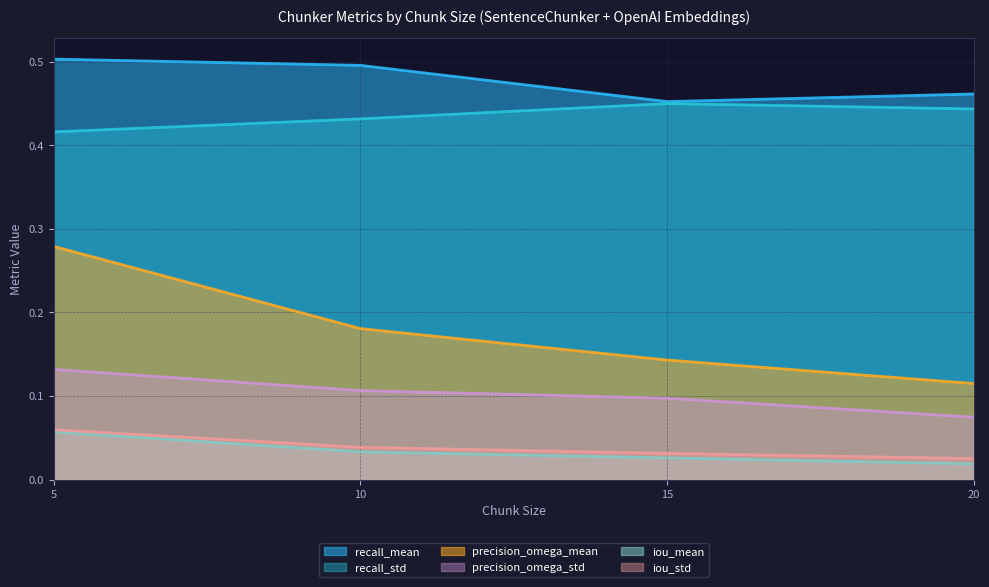

The value of iou_std at 20 is 0.0. True or false?

False